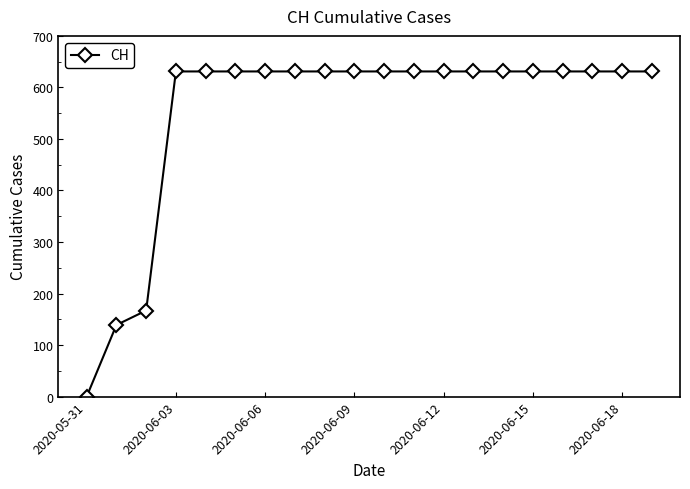

What is the maximum value shown in the chart?

631